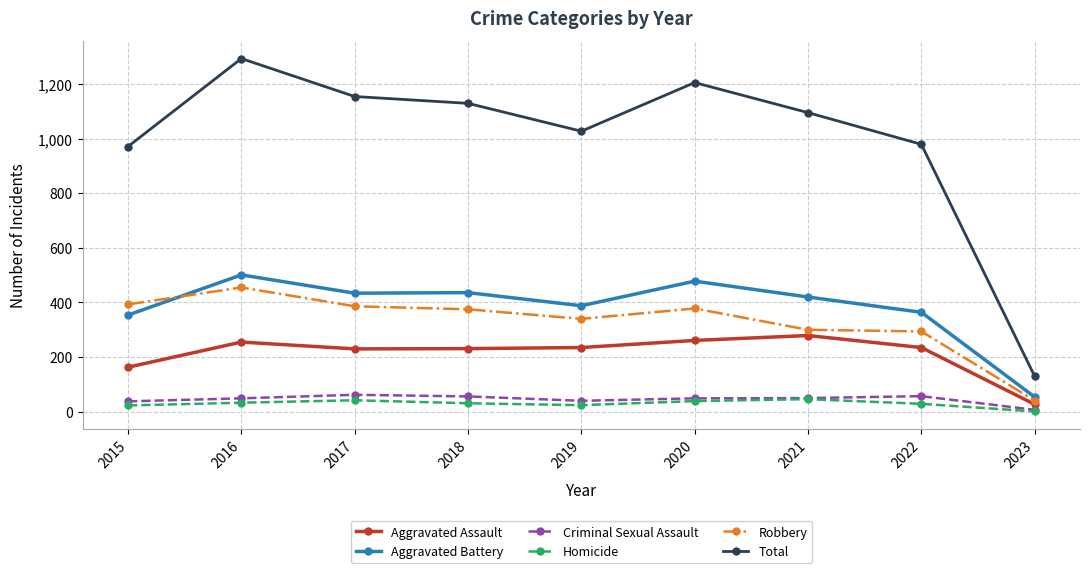

What is the spread (max minus min) of values at 2017?

1112